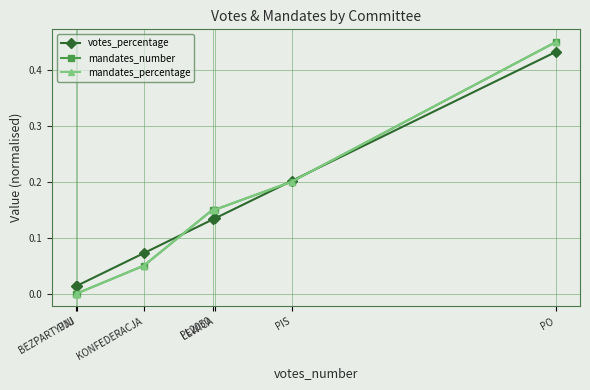

Between PL2050 and KONFEDERACJA, which is larger?

PL2050